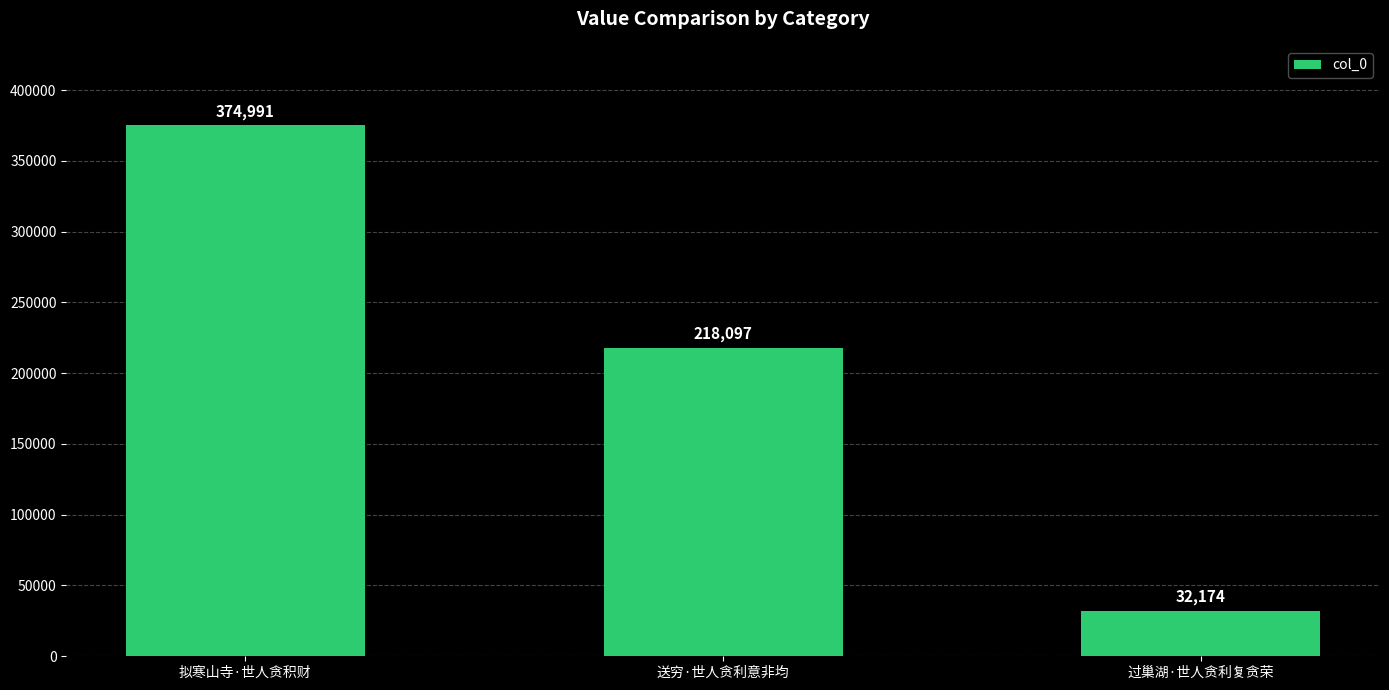

List the labels in order of value, largest first.

拟寒山寺·世人贪积财, 送穷·世人贪利意非均, 过巢湖·世人贪利复贪荣